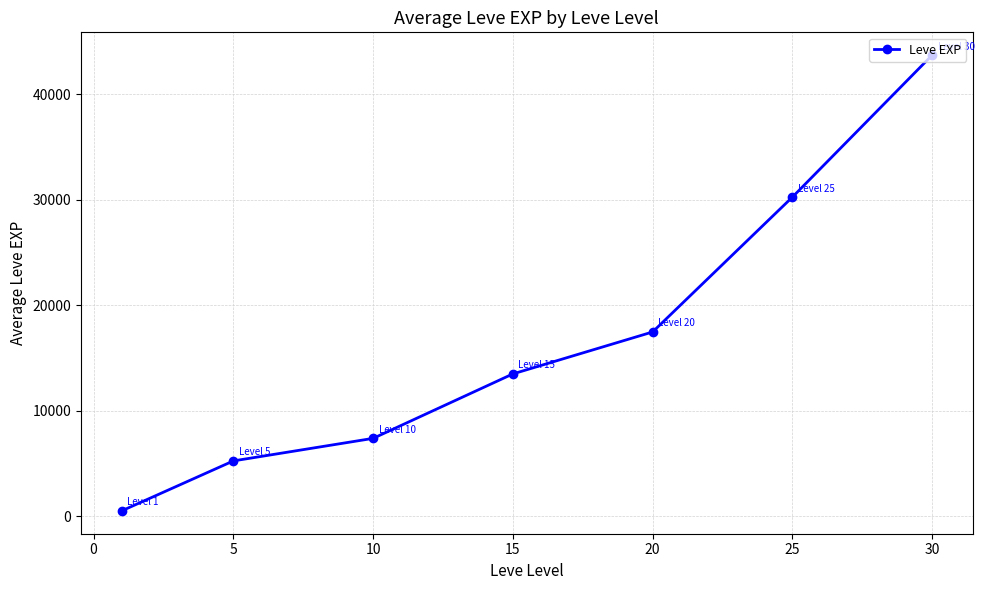

What is the minimum value shown in the chart?

520.0